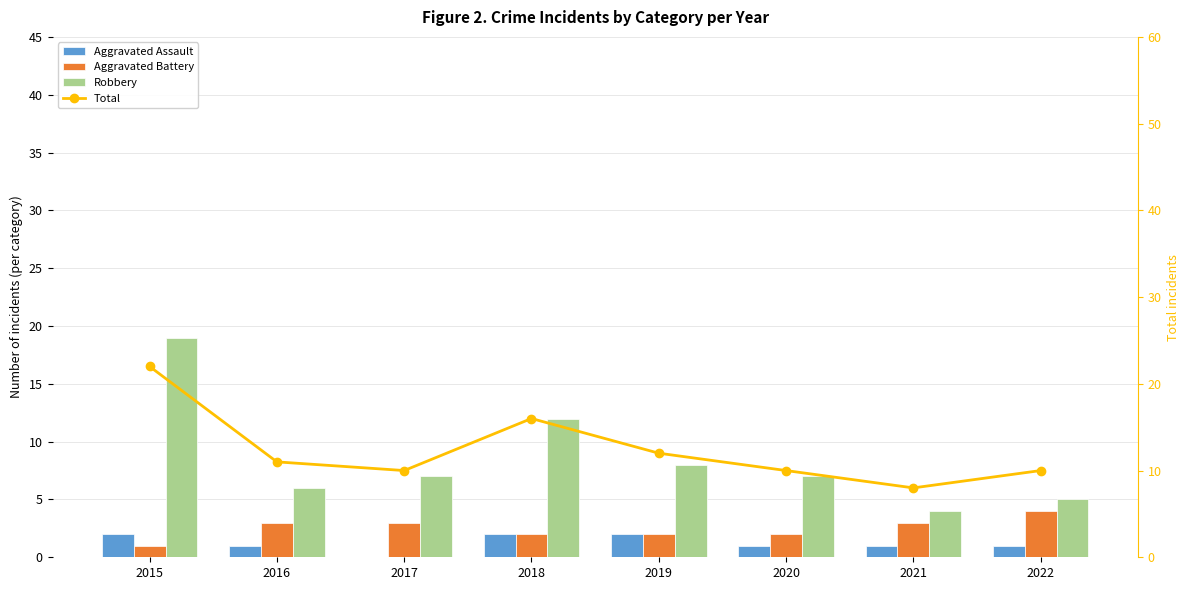

Rank the categories by Aggravated Assault value from lowest to highest.

2017, 2016, 2020, 2021, 2022, 2015, 2018, 2019